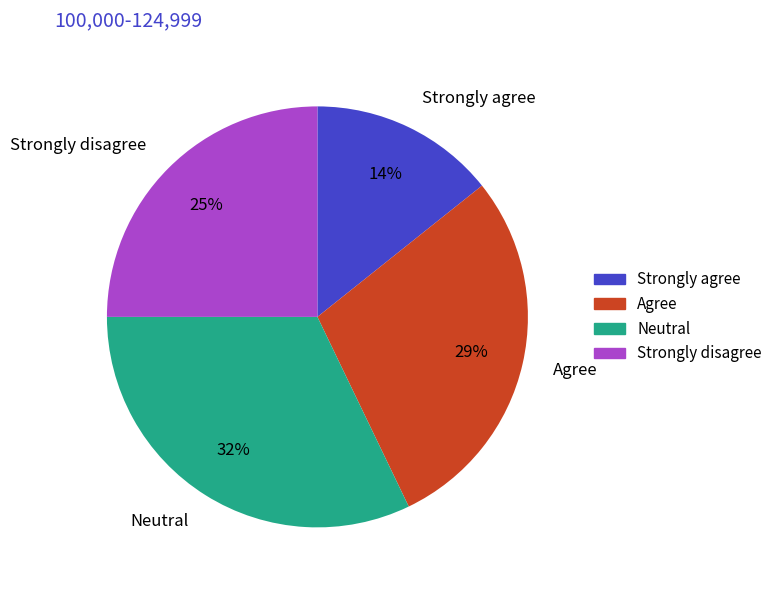

Rank the categories by value from lowest to highest.

Strongly agree, Strongly disagree, Agree, Neutral